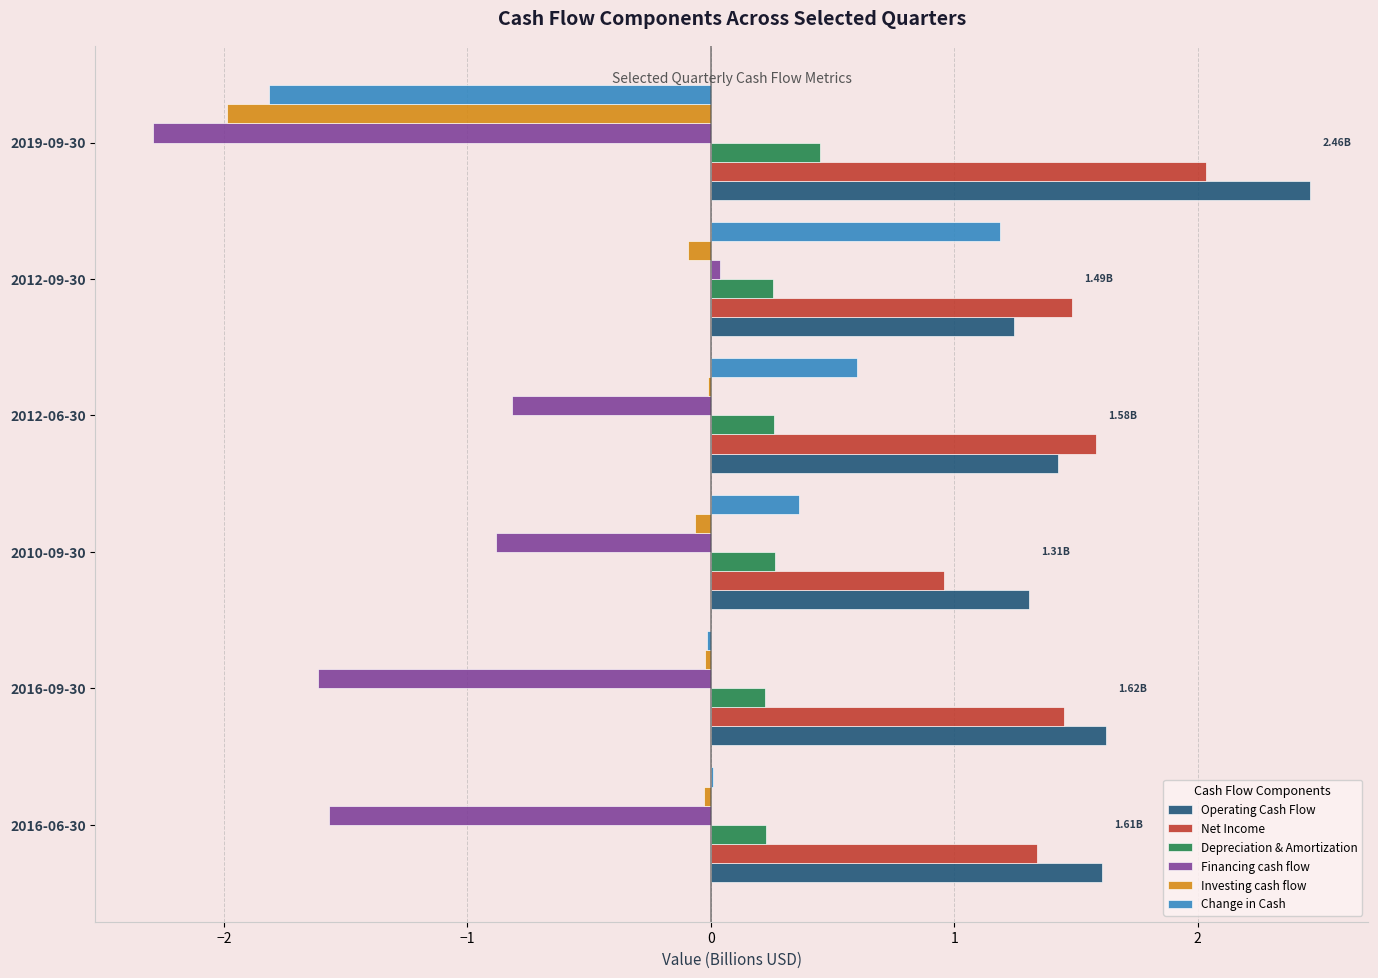

What are all the series names shown in the legend?

Operating Cash Flow, Net Income, Depreciation & Amortization, Financing cash flow, Investing cash flow, Change in Cash